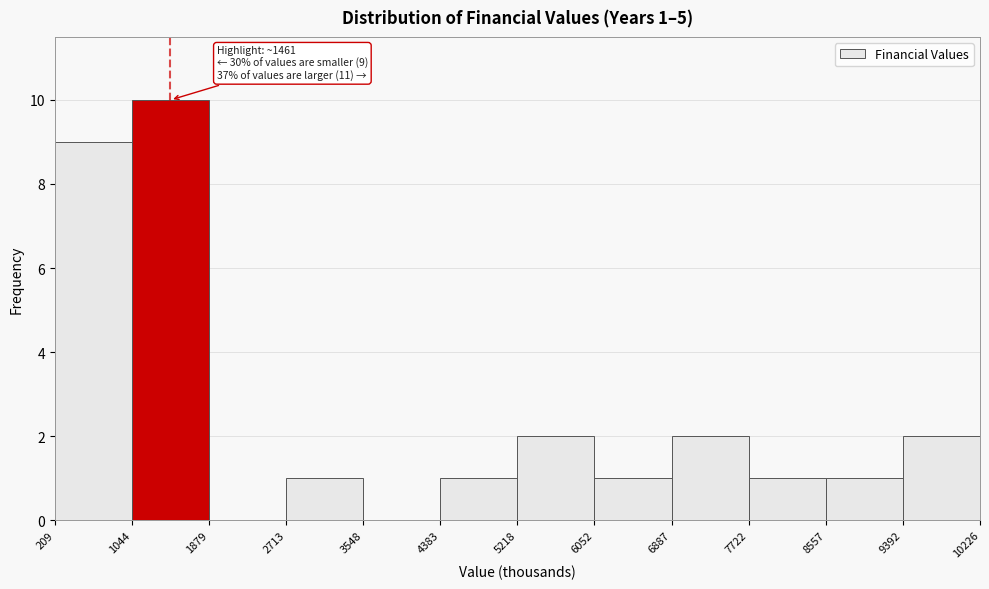

Over which range of the x-axis is the bar tallest?

1044 to 1879